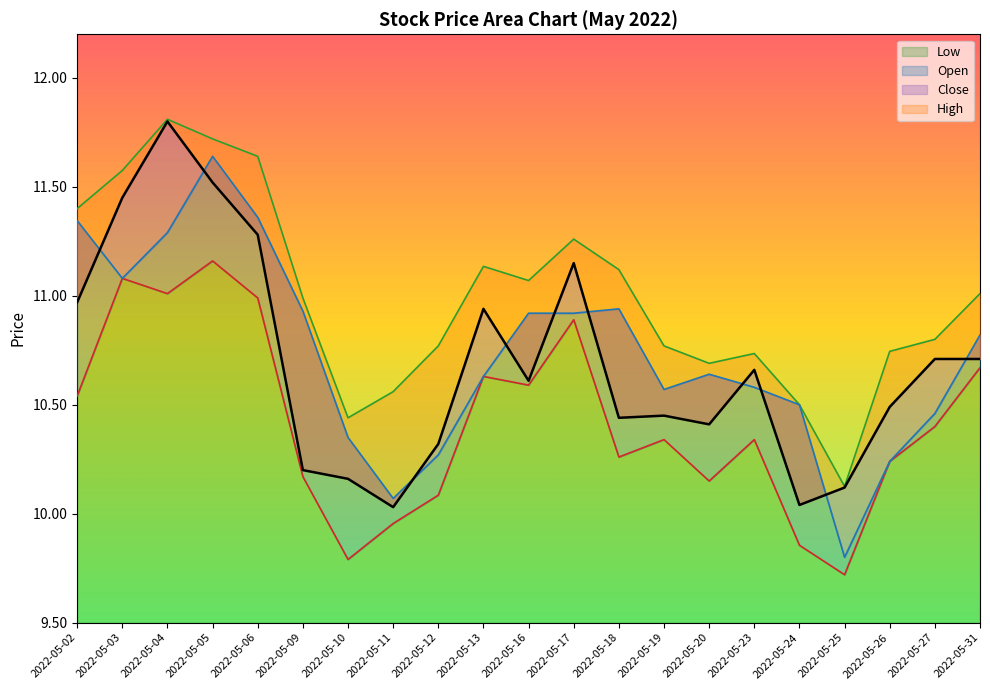

What is the lowest value of the Close series?

10.0